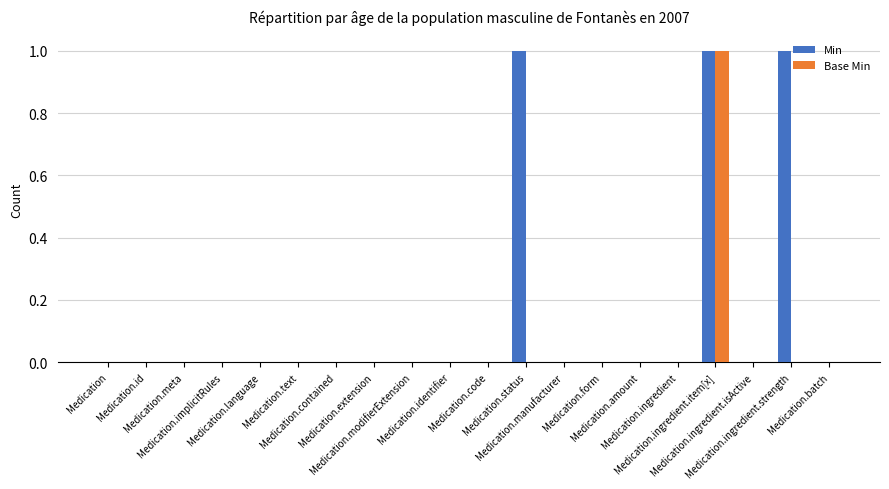

Reading left to right, list all the values displayed in this chart.

Min: 0	0	0	0	0	0	0	0	0	0	0	1	0	0	0	0	1	0	1	0
Base Min: 0	0	0	0	0	0	0	0	0	0	0	0	0	0	0	0	1	0	0	0